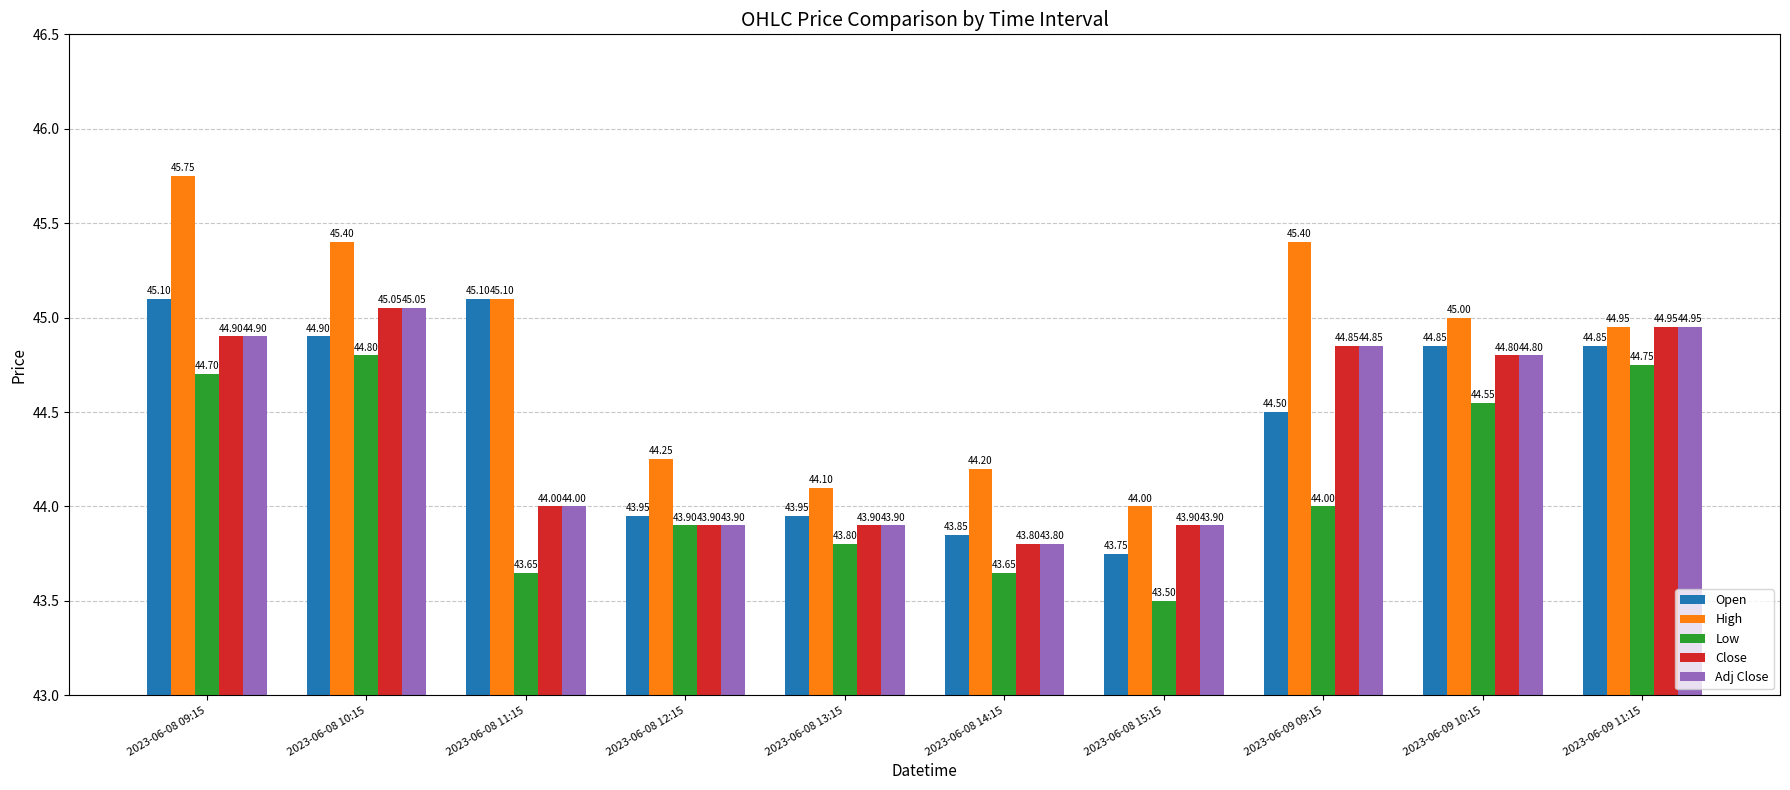

Which series has the largest total across all categories?

High